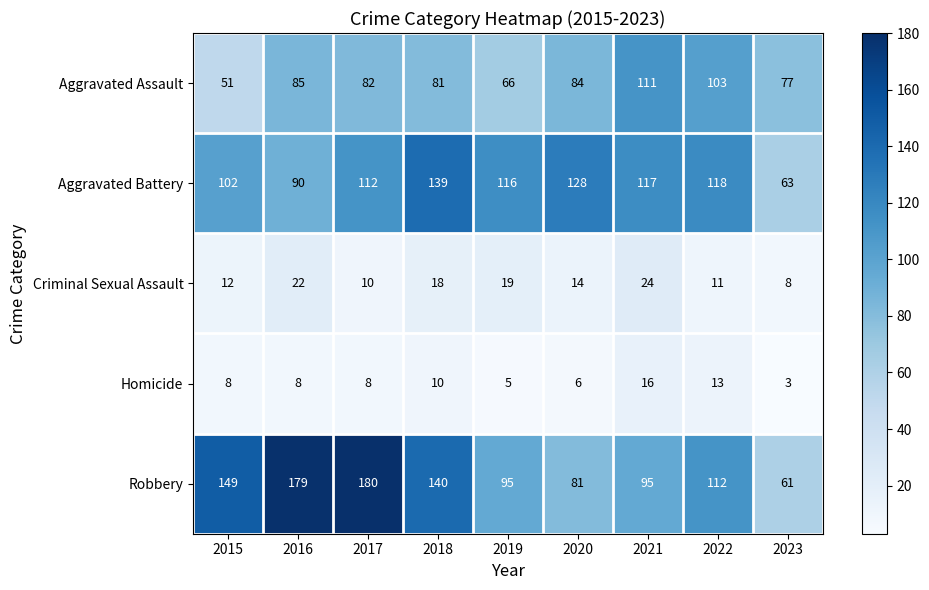

Which series has the largest range (max minus min)?

Robbery